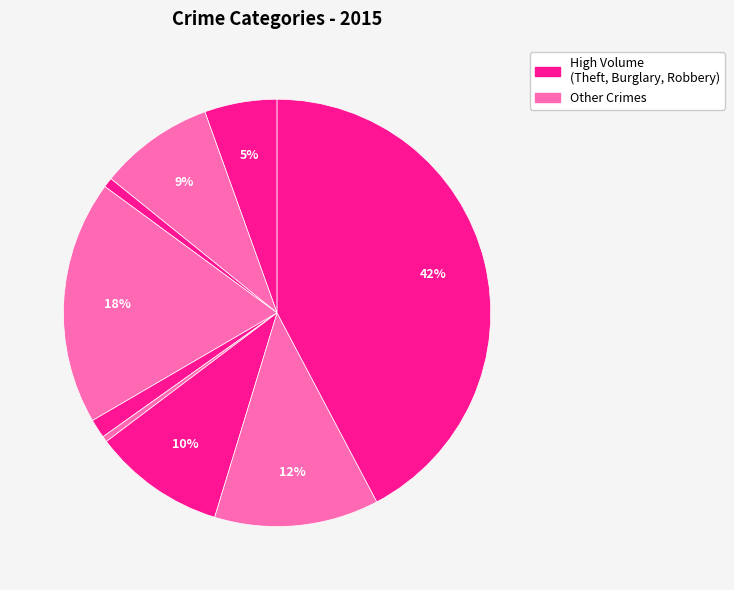

Is there a majority slice in this chart?

No